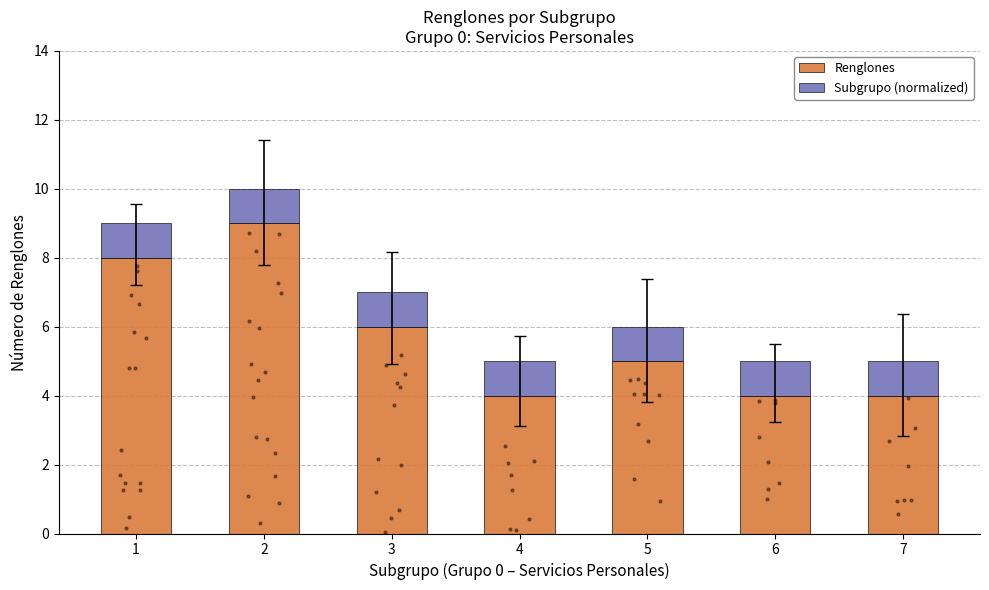

Which series has the largest total across all categories?

Renglones